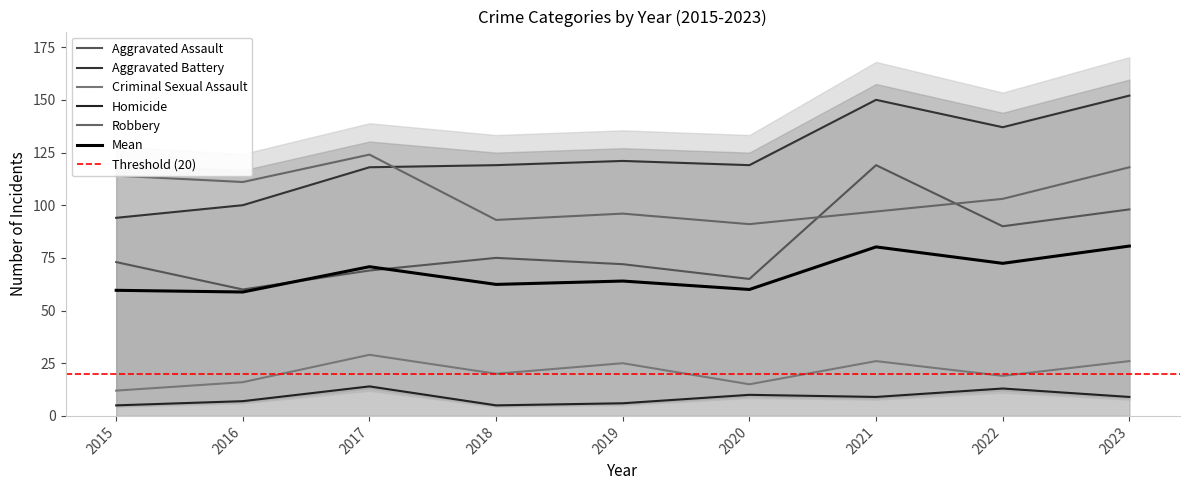

What is the greatest value displayed?

152